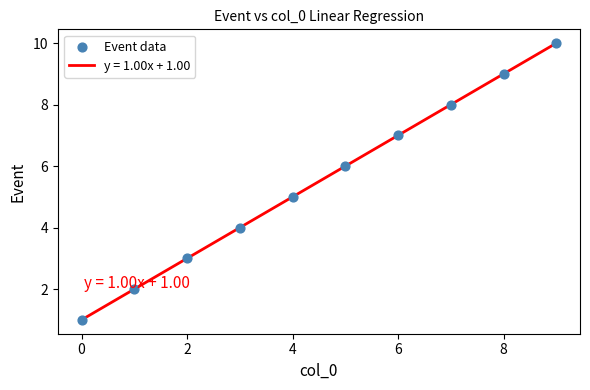

What is the minimum value shown in the chart?

1.0